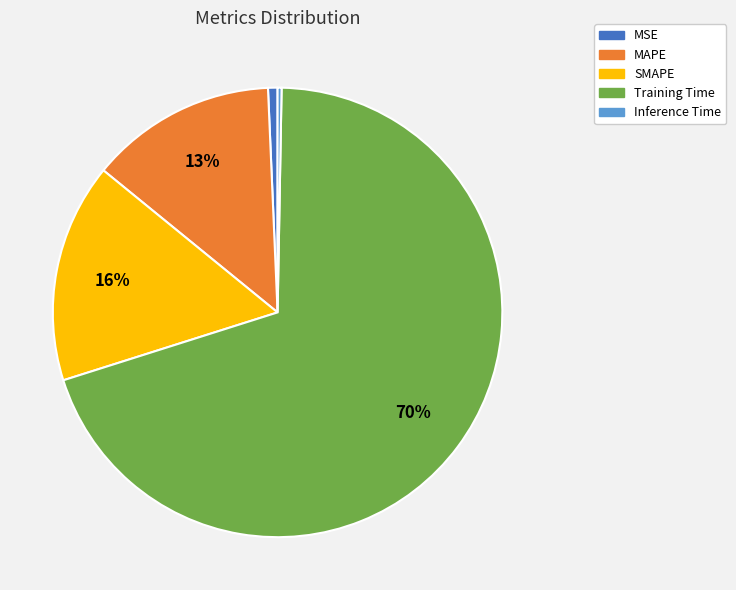

Is there a majority slice in this chart?

Yes